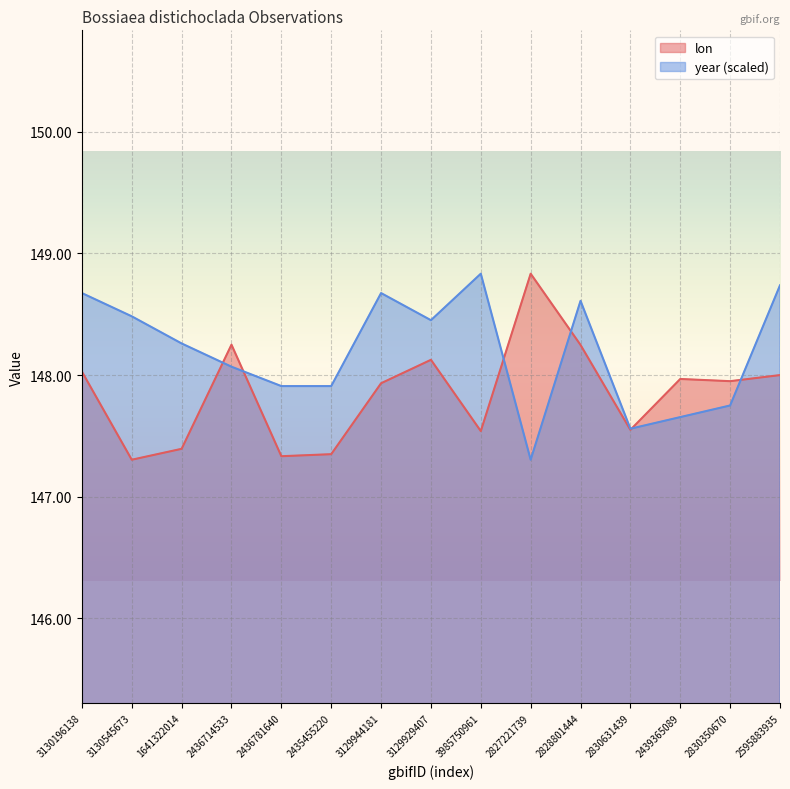

What is the value of the lon point at the 13th from the left?

148.0